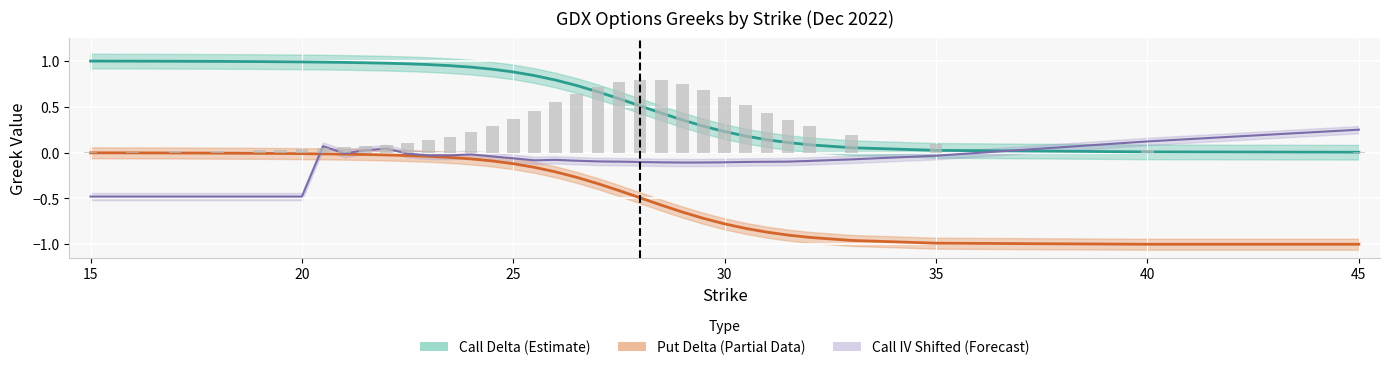

Reading left to right, transcribe all the data shown in this chart.

Call Delta: 1.0	1.0	1.0	1.0	1.0	1.0	1.0	1.0	1.0	1.0	1.0	1.0	1.0	0.9	0.9	0.9	0.9	0.8	0.8	0.7	0.7	0.6	0.5	0.4	0.4	0.3	0.2	0.2	0.1	0.1	0.1	0.1	0.0	0.0	0.0
Put Delta: -0.0	-0.0	-0.0	-0.0	-0.0	-0.0	-0.0	-0.0	-0.0	-0.0	-0.0	-0.0	-0.0	-0.1	-0.1	-0.1	-0.1	-0.2	-0.2	-0.3	-0.3	-0.4	-0.5	-0.6	-0.6	-0.7	-0.8	-0.8	-0.9	-0.9	-0.9	-1.0	-1.0	-1.0	-1.0
Call IV (shifted): -0.5	-0.5	-0.5	-0.5	-0.5	-0.5	-0.5	0.1	-0.0	0.0	0.0	-0.0	-0.0	-0.0	-0.0	-0.0	-0.1	-0.1	-0.1	-0.1	-0.1	-0.1	-0.1	-0.1	-0.1	-0.1	-0.1	-0.1	-0.1	-0.1	-0.1	-0.1	-0.0	0.1	0.2
Call Gamma ×5: 0.0	0.0	0.0	0.0	0.0	0.0	0.0	0.0	0.1	0.1	0.1	0.1	0.1	0.2	0.2	0.3	0.4	0.5	0.5	0.6	0.7	0.8	0.8	0.8	0.7	0.7	0.6	0.5	0.4	0.4	0.3	0.2	0.1	0.0	0.0